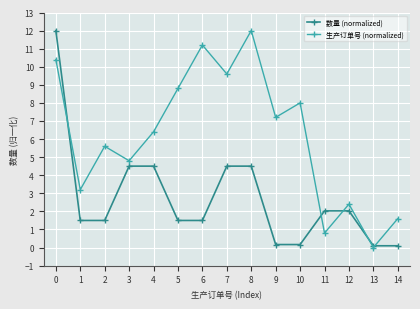

What is the total value across all series at 3?

9.3